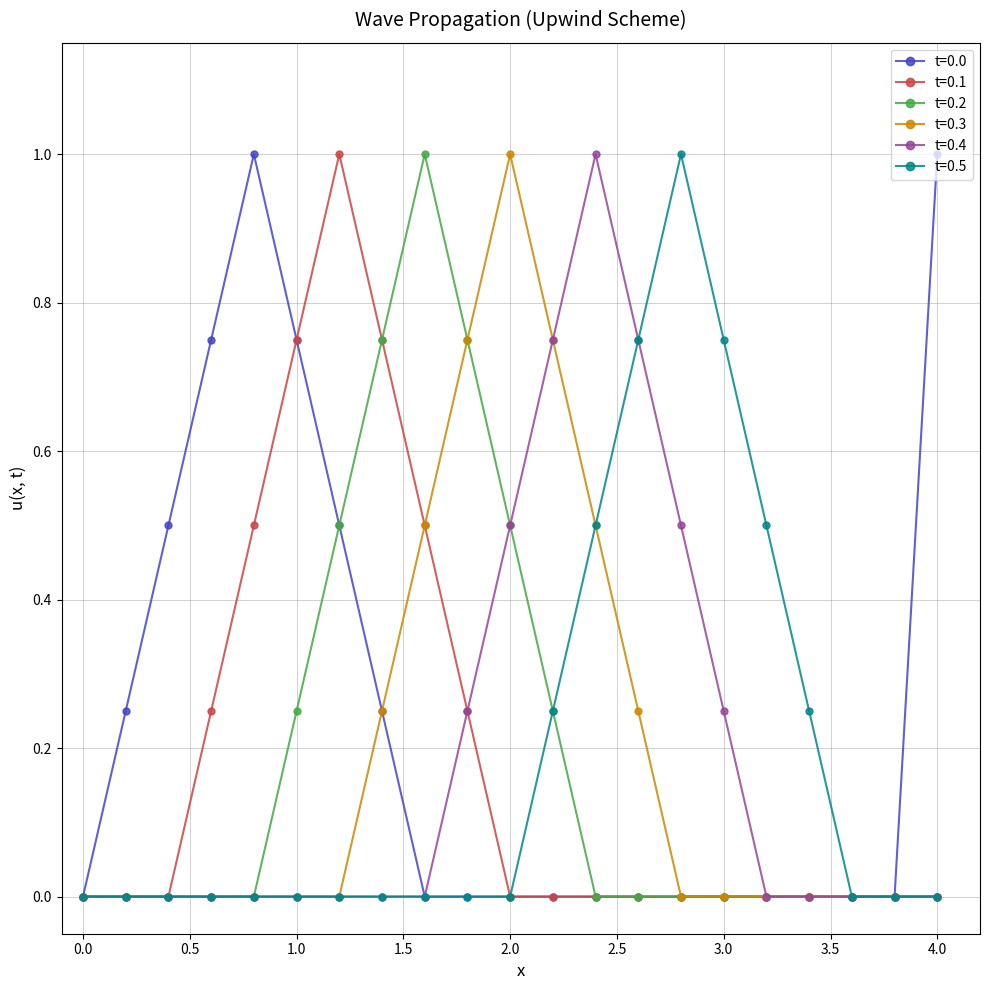

What is the greatest value displayed?

1.0